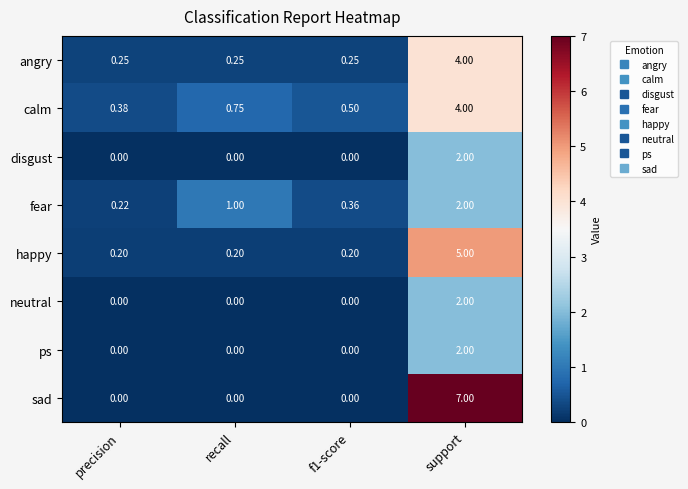

Is the value of angry at precision greater than the value of happy at recall?

Yes